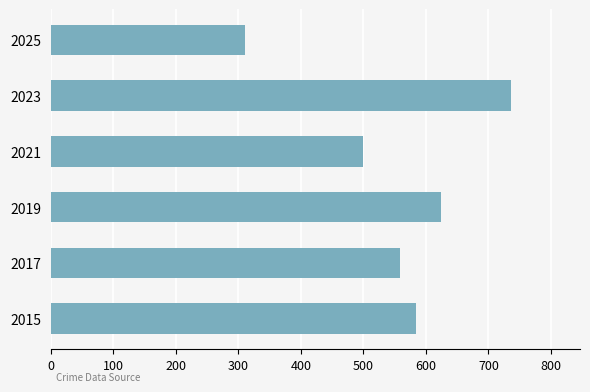

What is the sum of all values?

3313